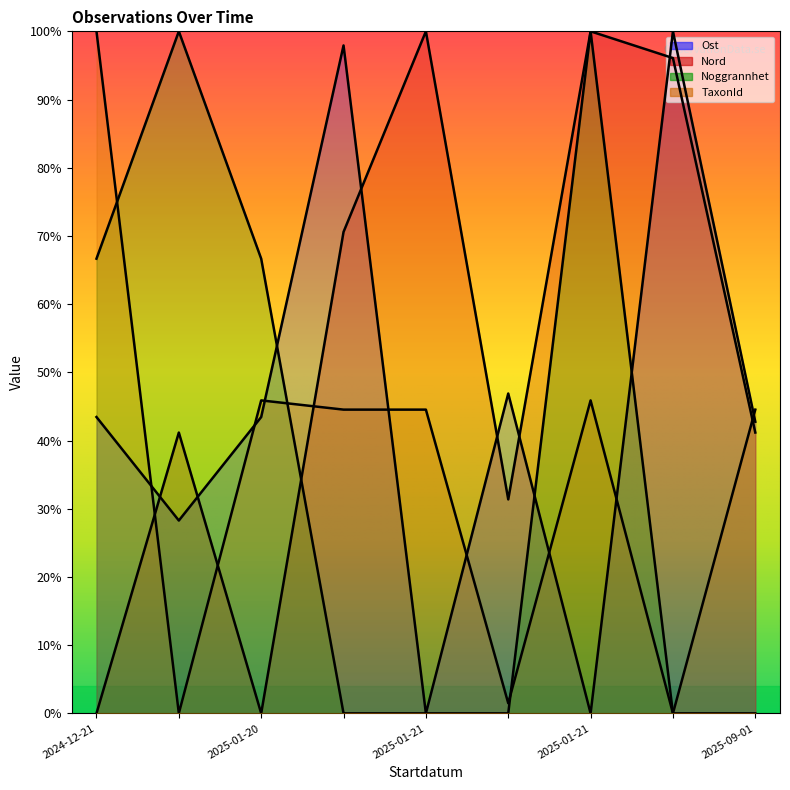

What is the value of the Nord point at the 7th from the left?

70.6